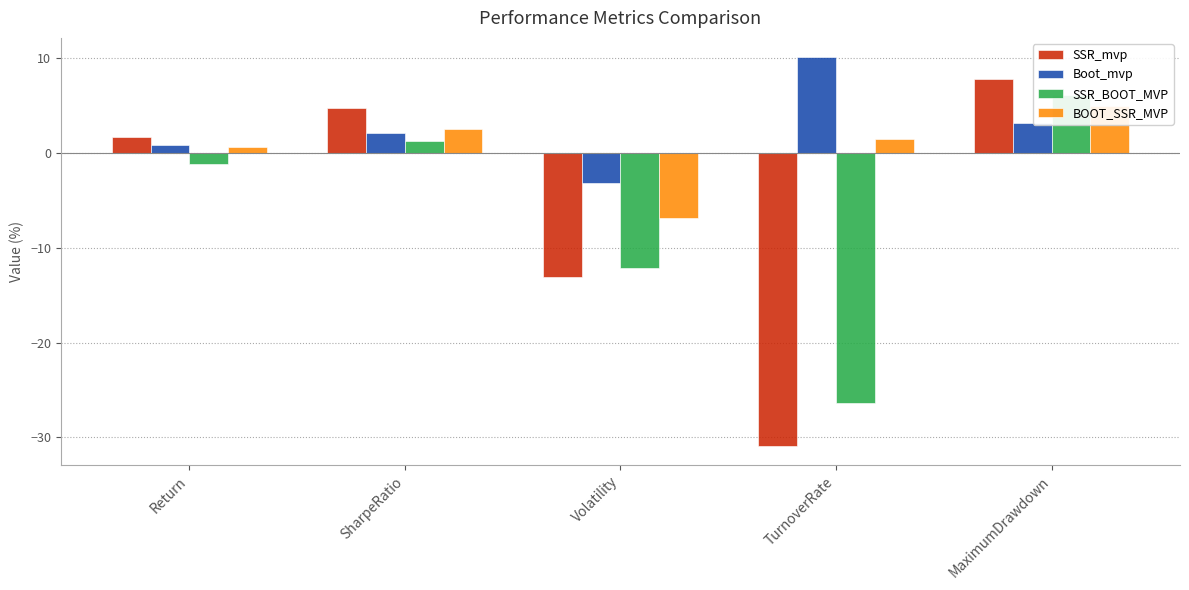

What position from the left is TurnoverRate?

4